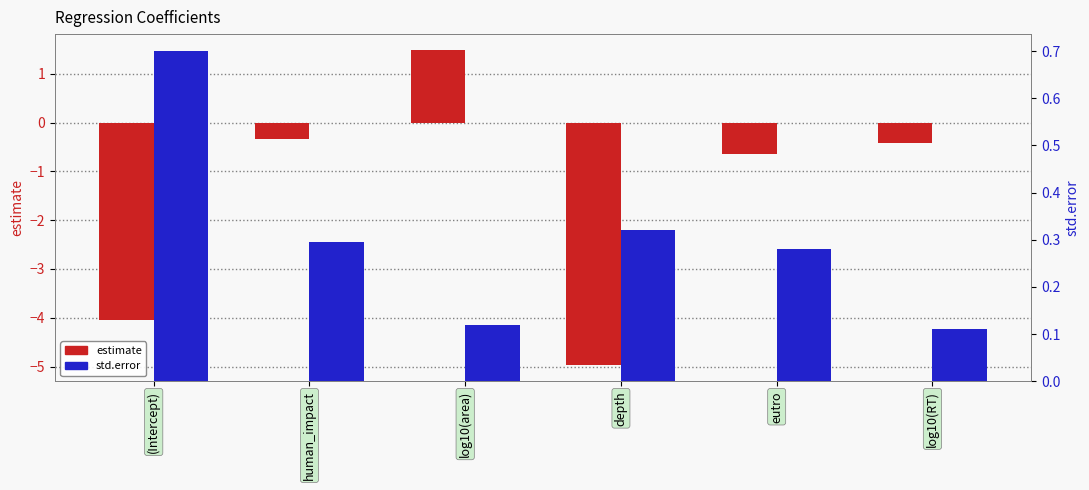

What is the label of the 1st bar from the left?

(Intercept)